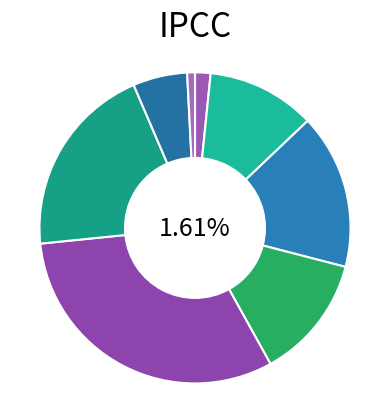

What percentage is NOT represented by Avenimiento?

88.7%